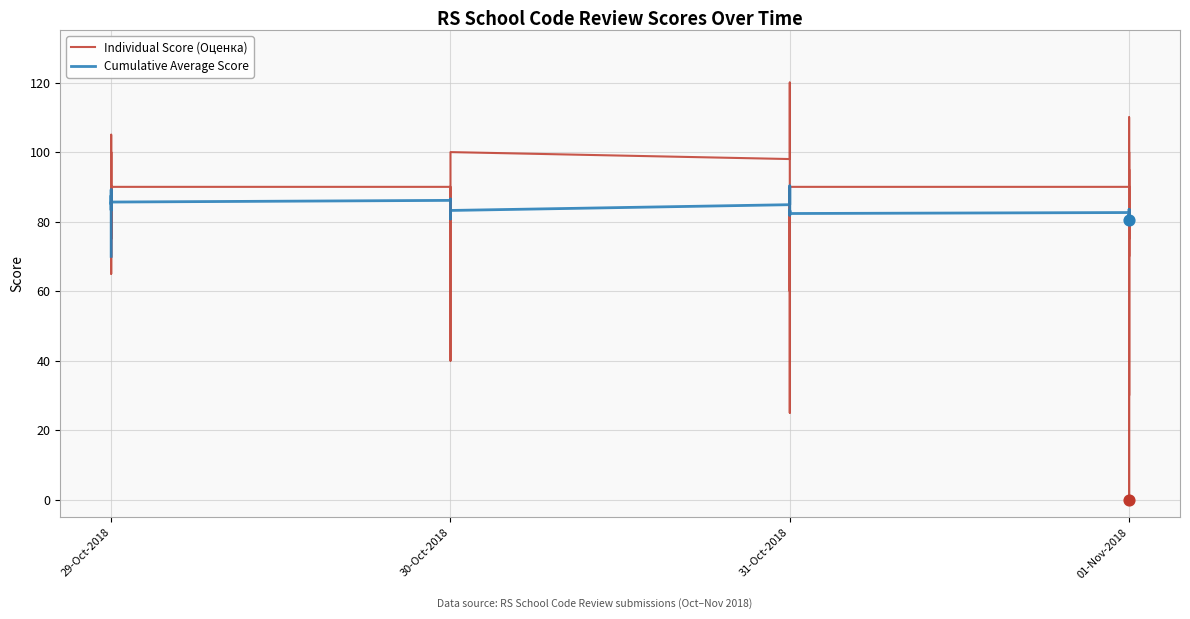

Which series has the largest total across all categories?

Cumulative Average Score